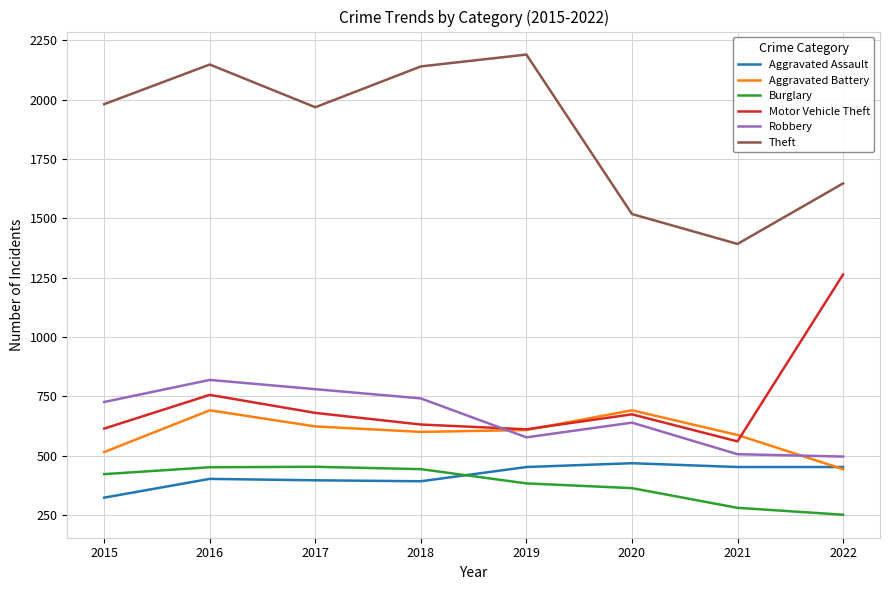

At which category is the sum across all series the highest?

2016